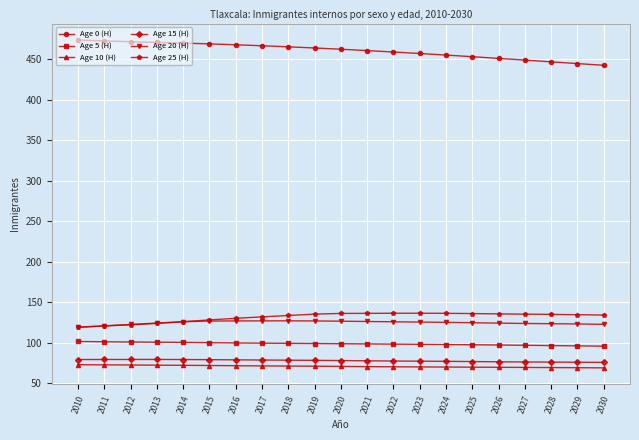

True or false: Age 10 (H) and Age 15 (H) intersect in this chart.

False